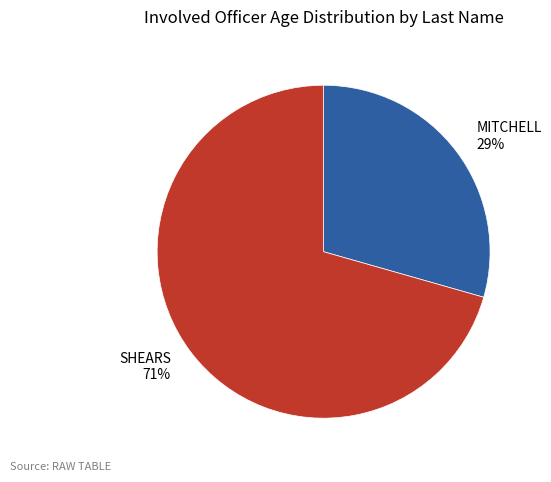

Is the sum of SHEARS and MITCHELL greater than half?

Yes